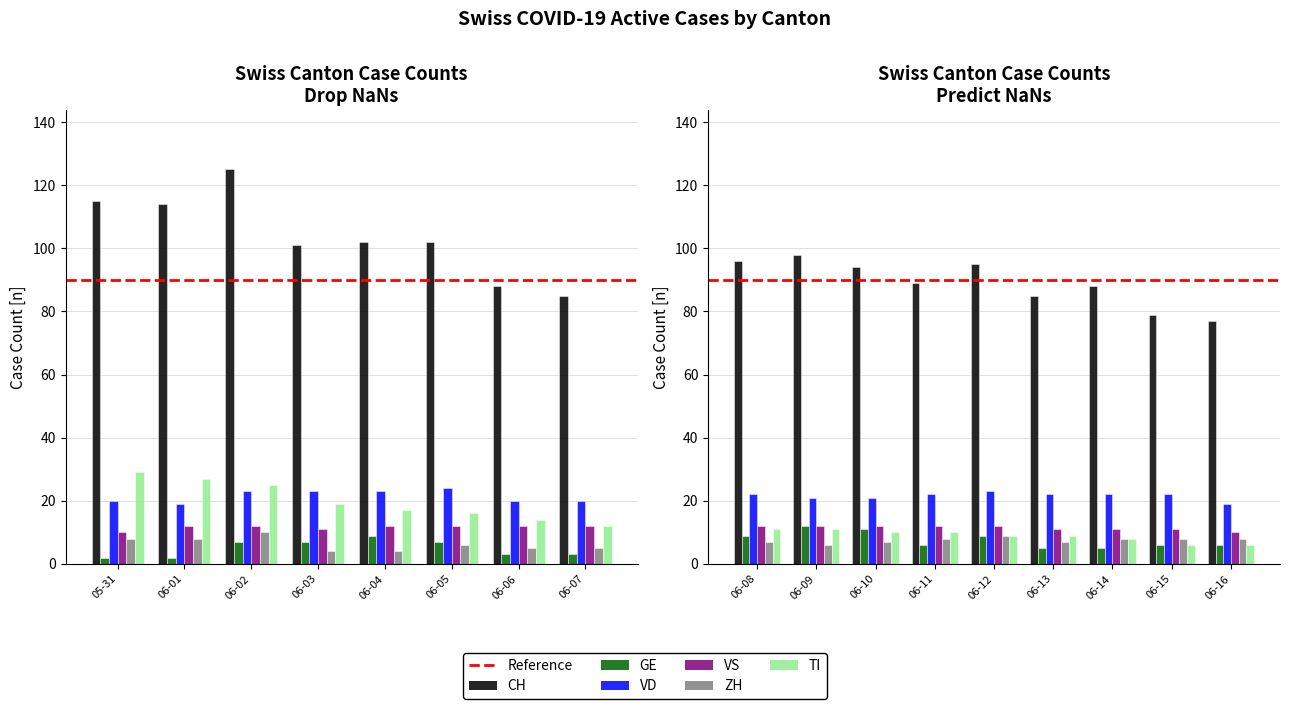

List the series in order of their peak value, lowest first.

ZH, GE, VS, VD, TI, CH